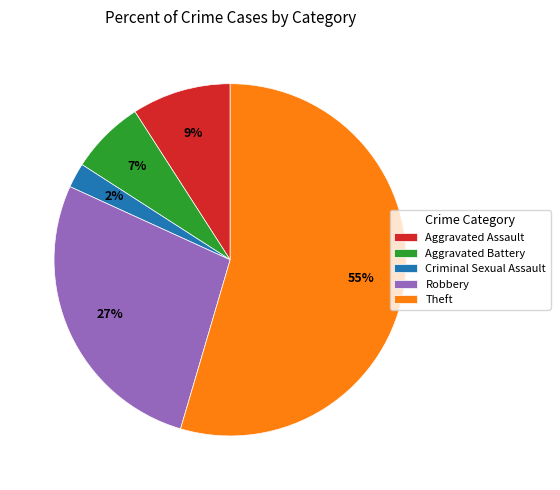

Rank the categories by value from lowest to highest.

Criminal Sexual Assault, Aggravated Battery, Aggravated Assault, Robbery, Theft